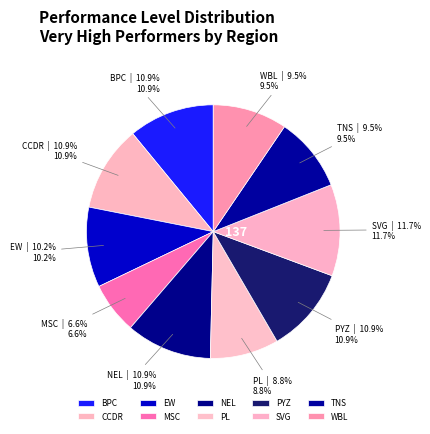

Approximately how many times larger is the value at PL compared to MSC?

1.3